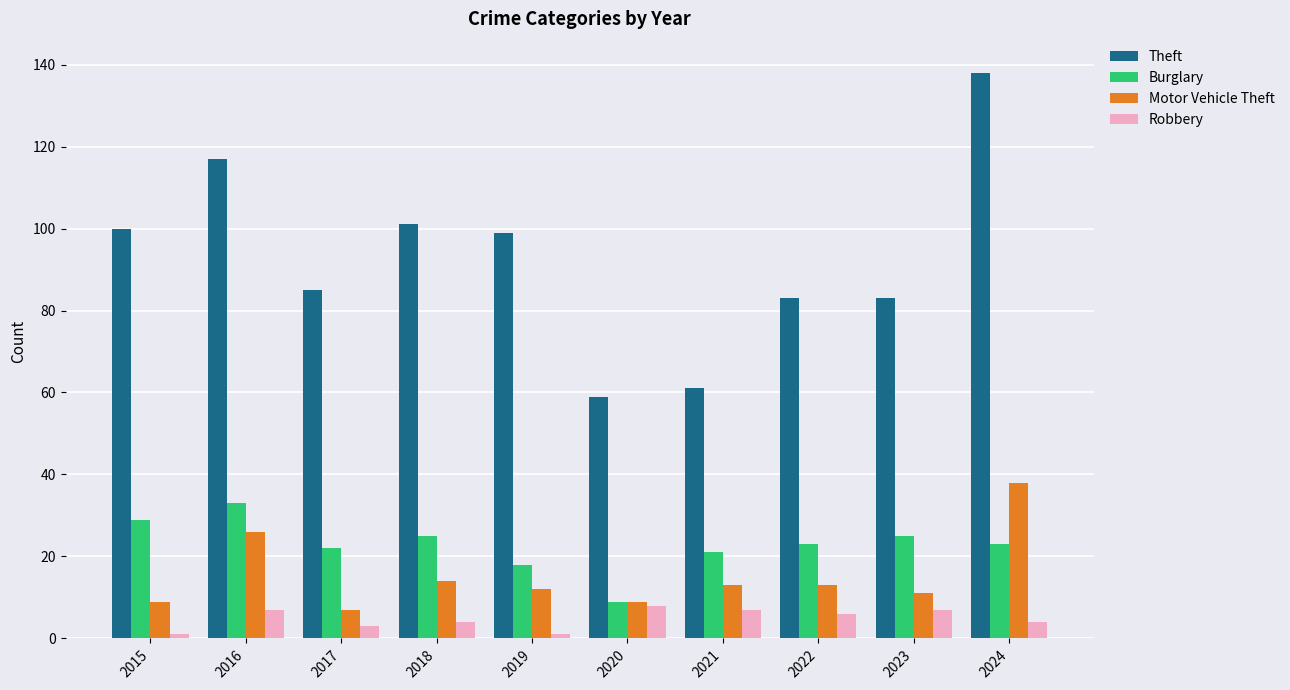

True or false: Theft has a value of 99 at 2019.

True